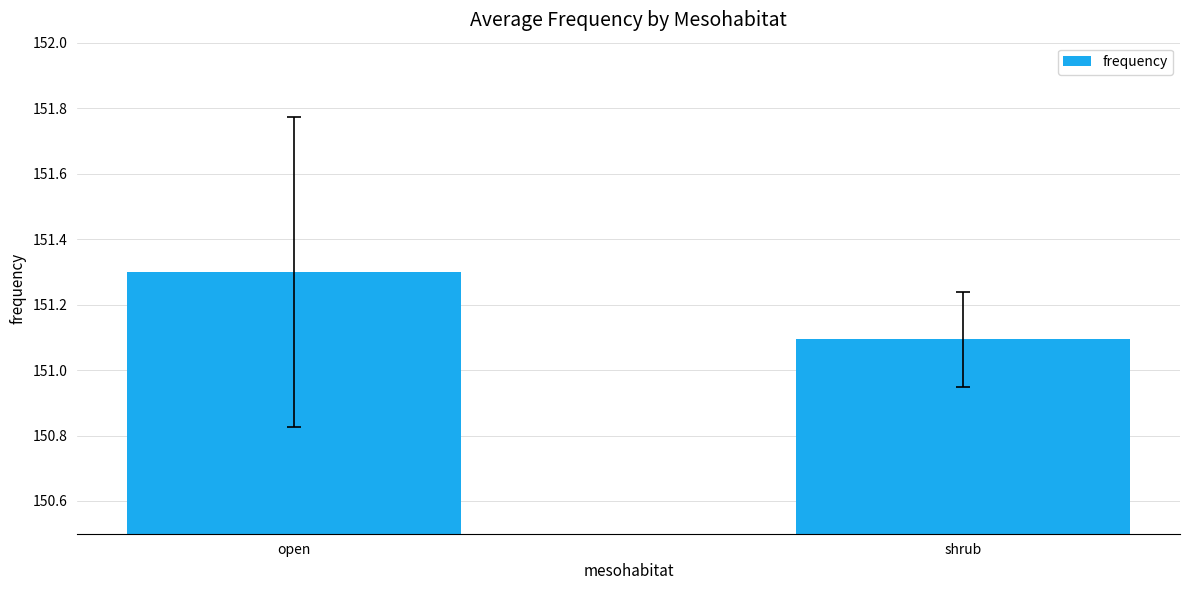

What is the label of the 1st bar from the left?

open